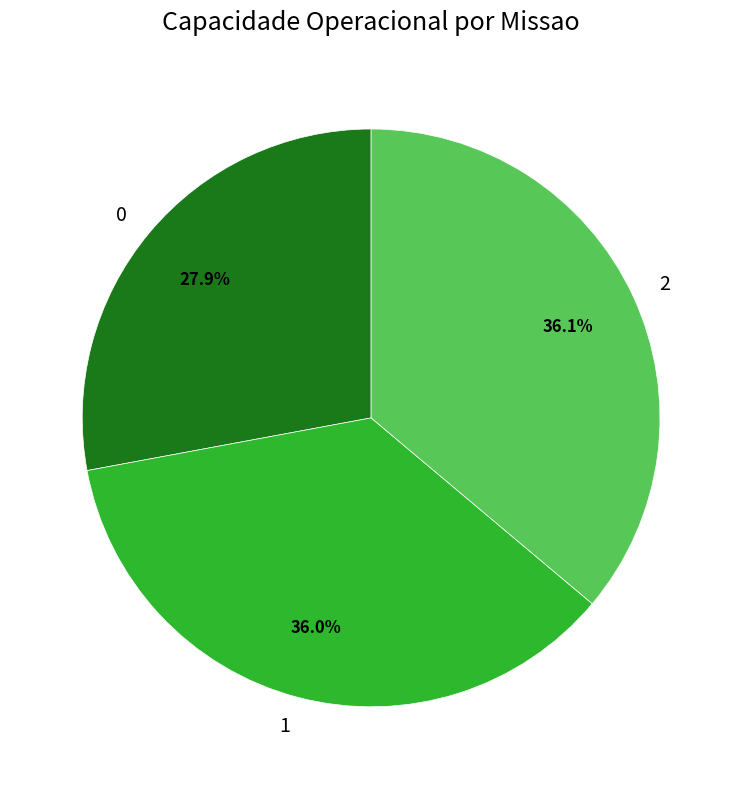

Is 0 the majority of the pie?

No